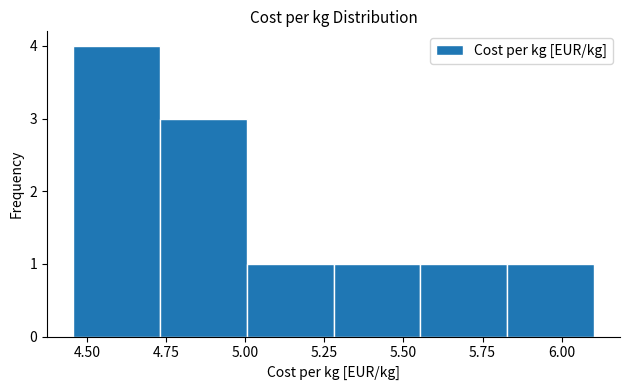

Reading left to right, transcribe this chart: for each bar, give the range it covers on the x-axis and its height. Neither the bar edges nor the heights are printed on the chart, so give them approximately, as read against the axes.

4.45 to 4.75: 4
4.75 to 5.00: 3
5.00 to 5.30: 1
5.30 to 5.55: 1
5.55 to 5.85: 1
5.85 to 6.10: 1